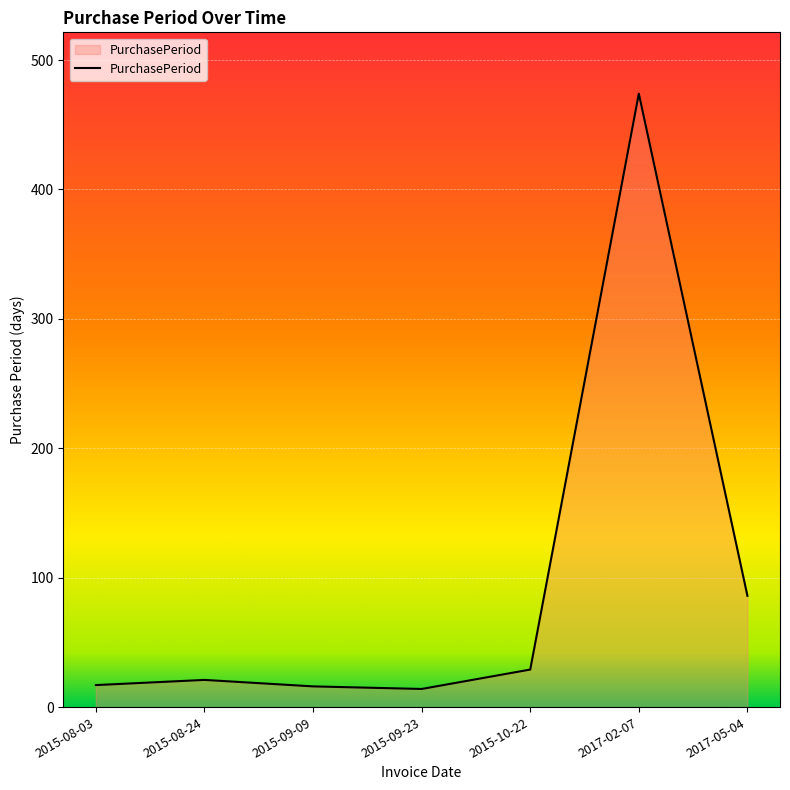

The value at 2015-10-22 is 29. True or false?

True